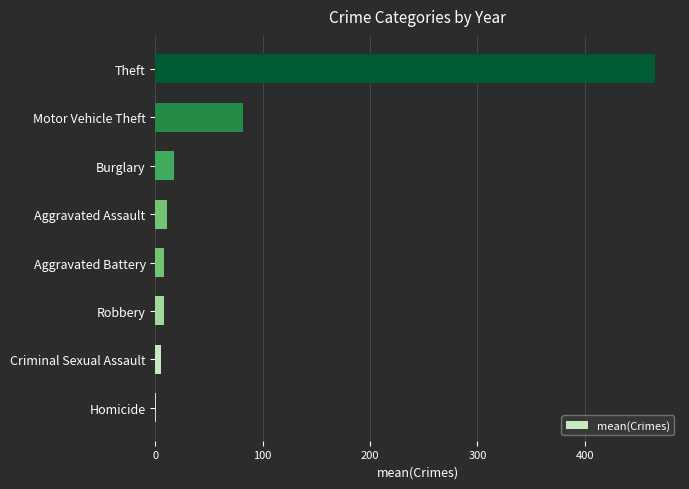

What is the sum of all values?

595.8